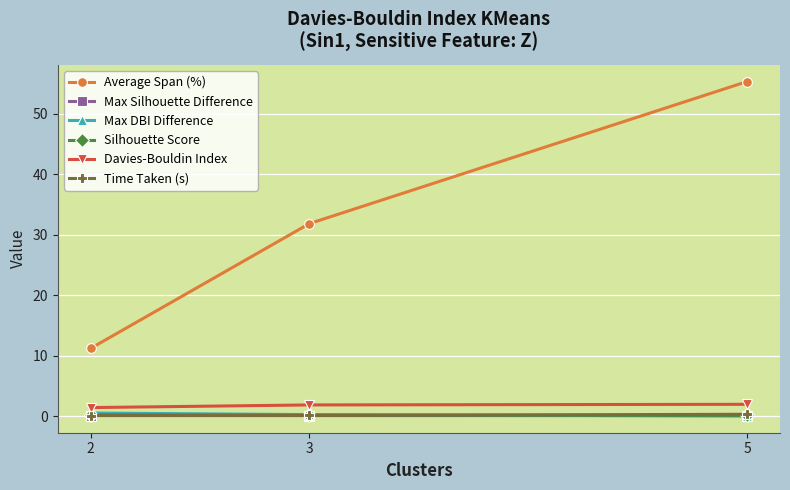

The Silhouette Score series shows 0.1 at 5. True or false?

True